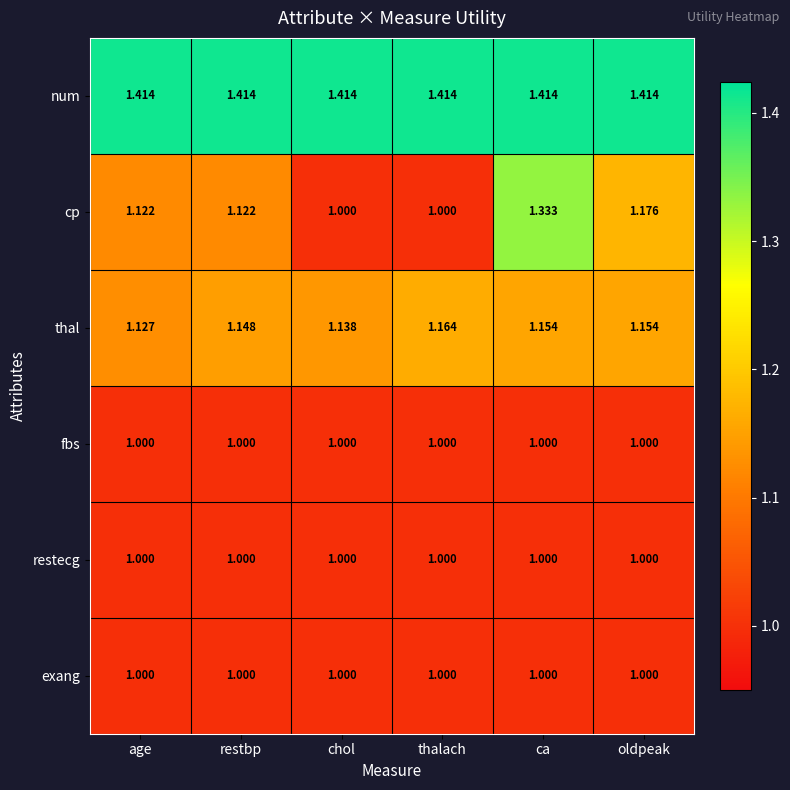

Which series changed the most between age and ca?

cp